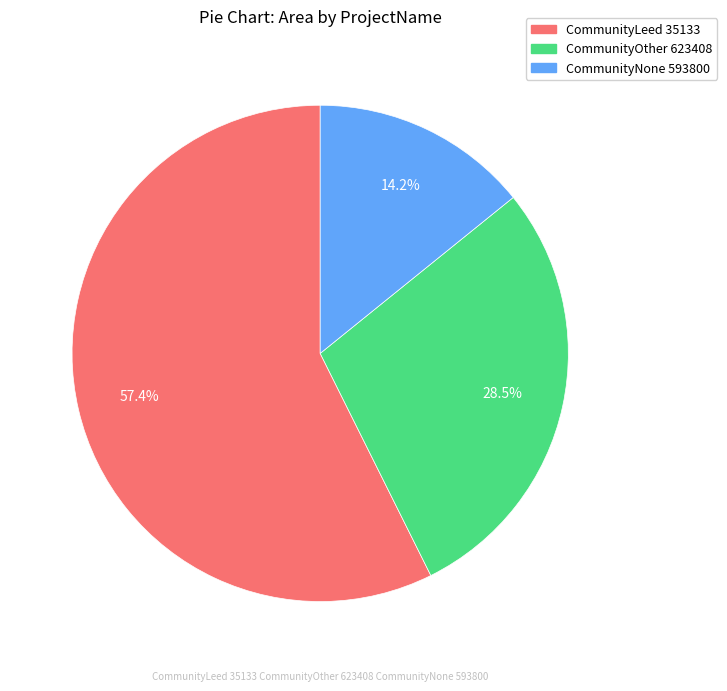

What percentage is the CommunityNone 593800 slice, to the nearest percent?

14%